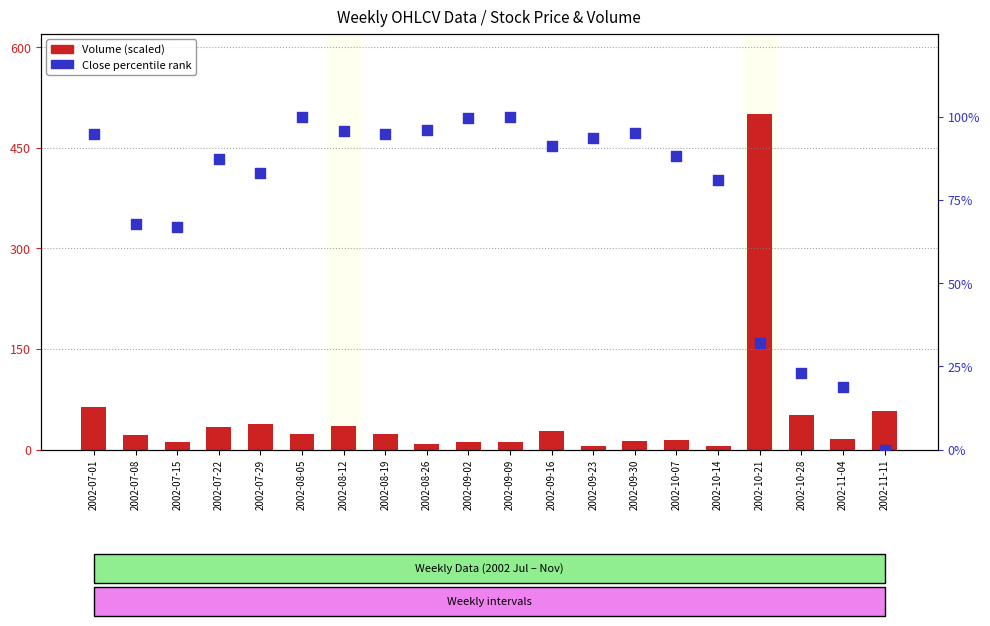

What is the total value across all series at 2002-10-21?

532.0